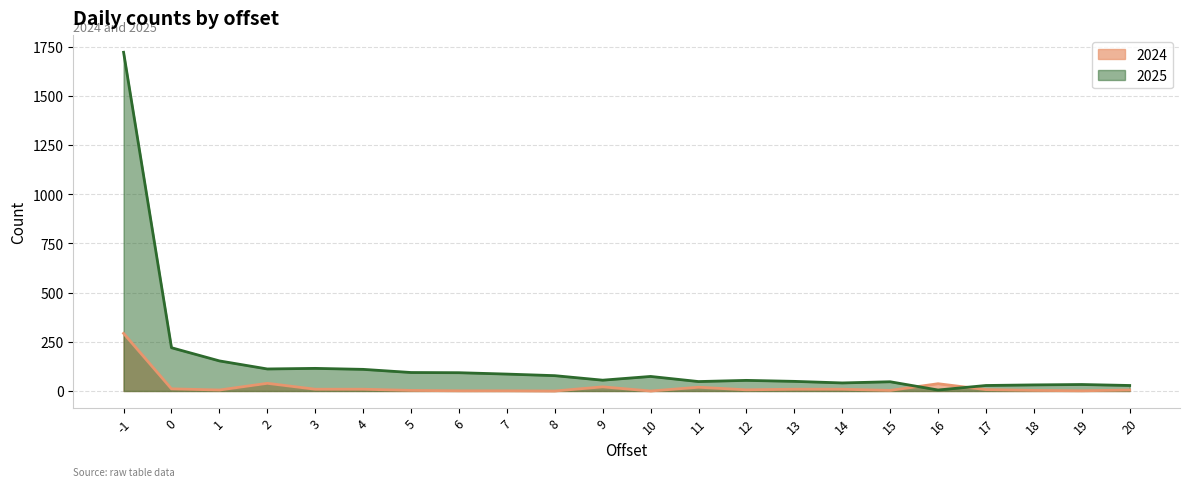

What are all the series names shown in the legend?

2024 line, 2025 line